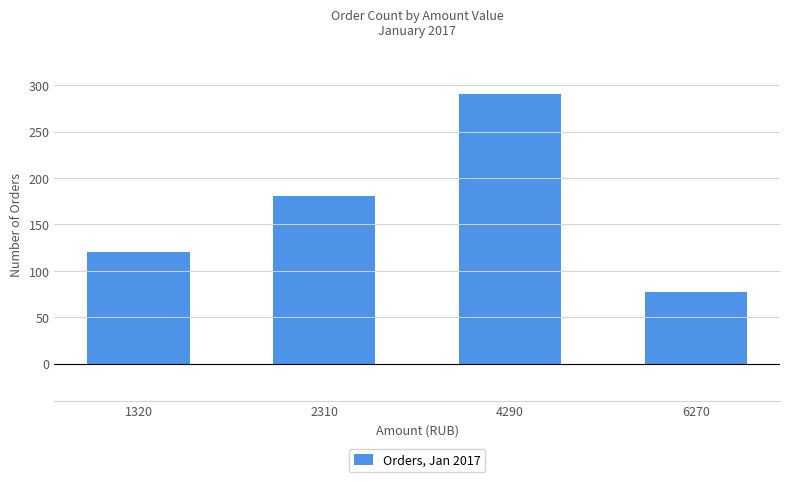

What is the difference between the values at 2310 and 1320?

60